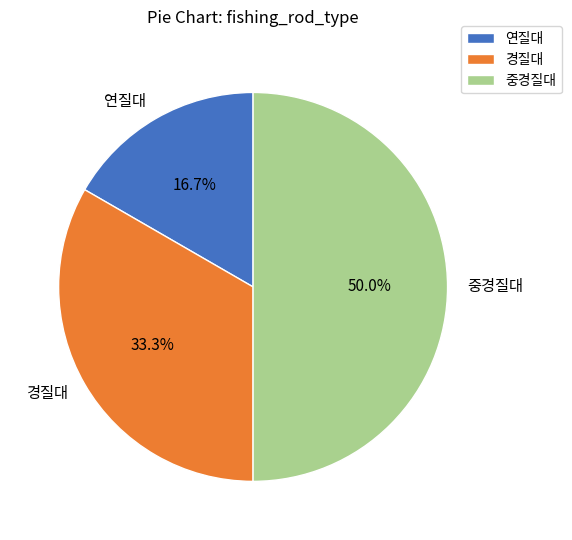

What percentage is the 중경질대 slice, to the nearest percent?

50%